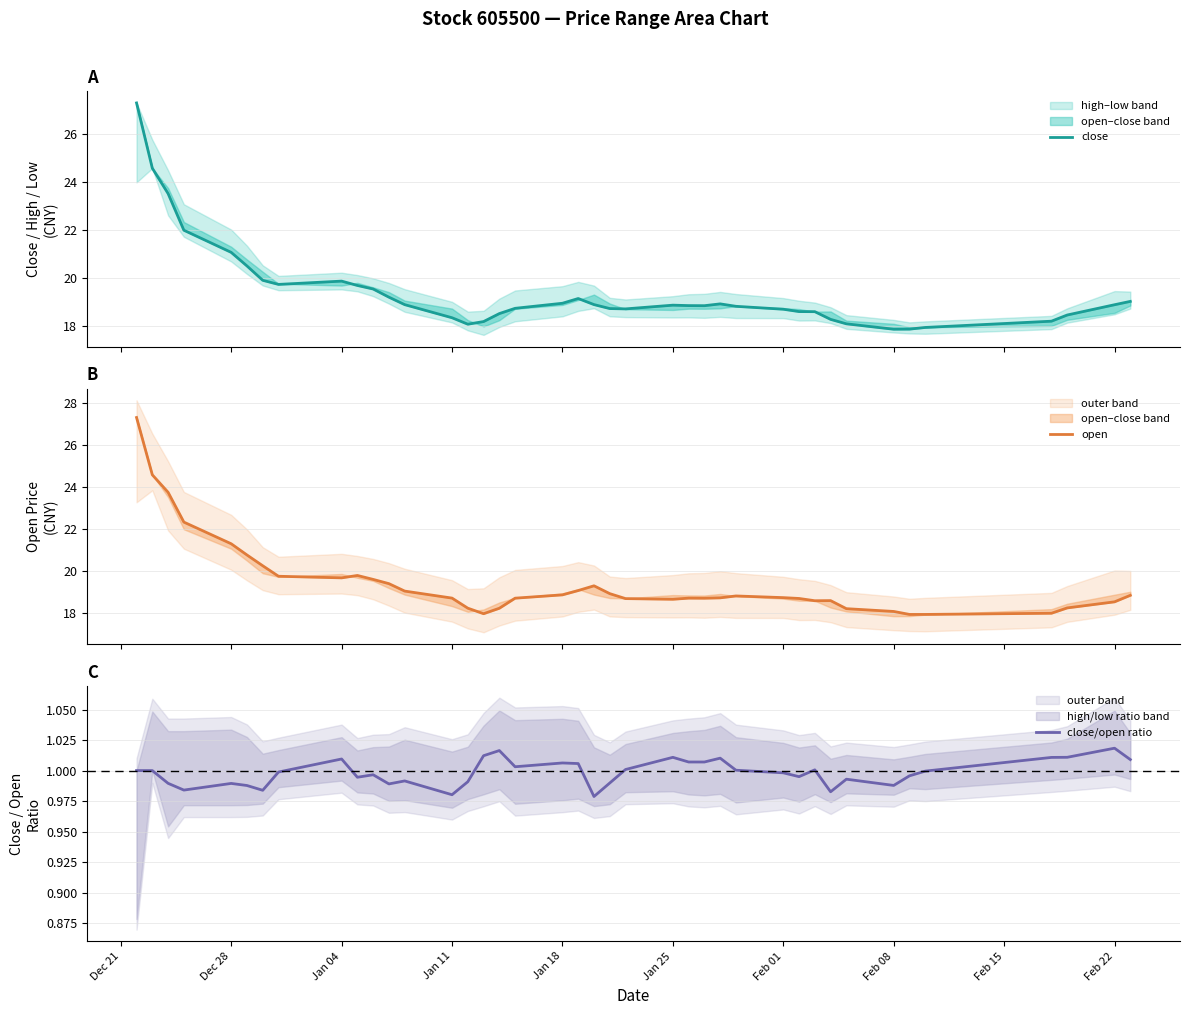

Does the chart display data point markers on the line(s)?

No